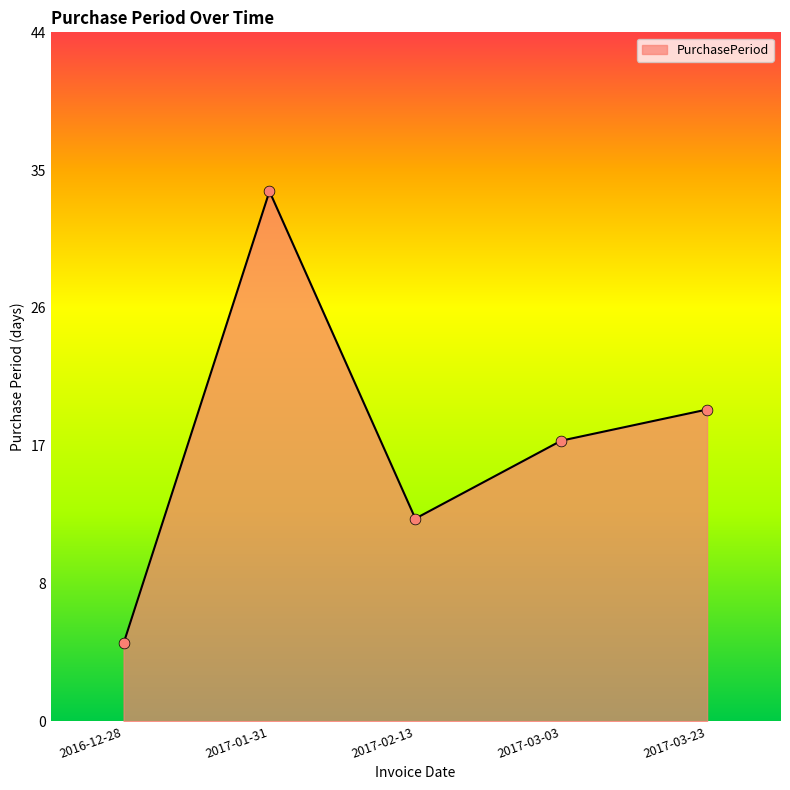

What is the change in value from 2017-02-13 to 2017-03-23?

+7